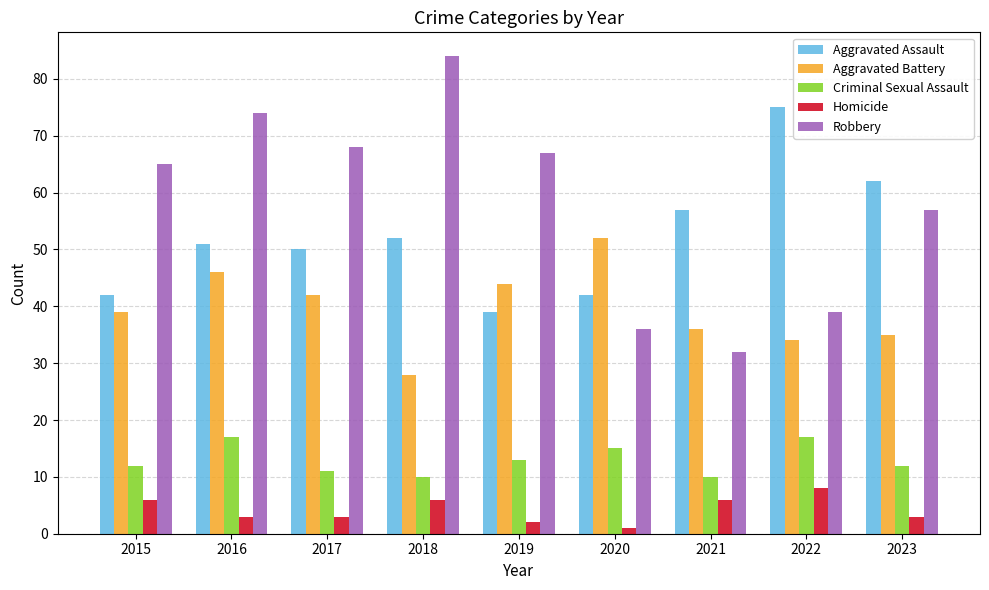

At how many categories does at least one series exceed 23?

9